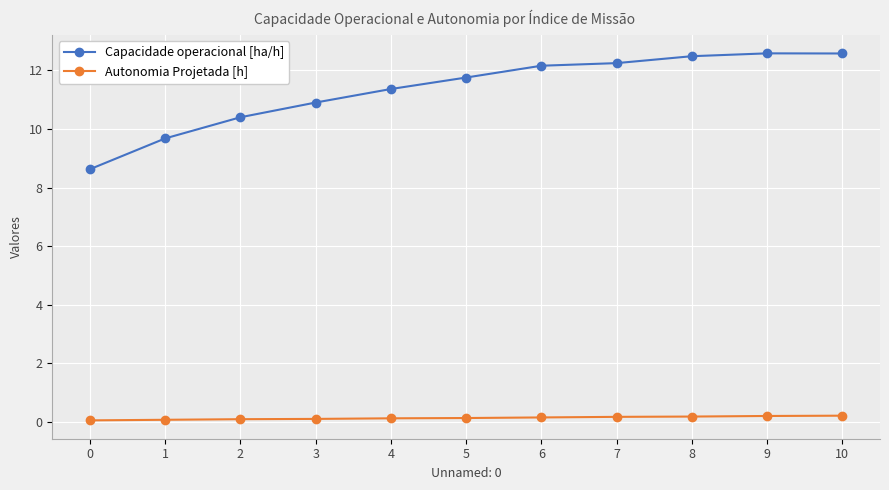

Rank the series at 5 from lowest to highest value.

Autonomia Projetada [h], Capacidade operacional [ha/h]